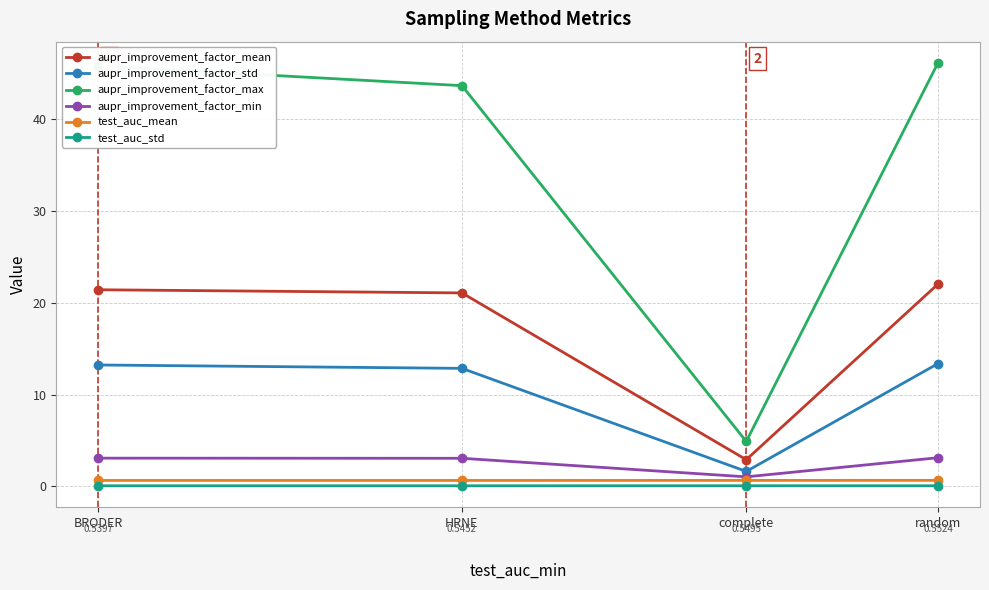

What is the difference between the aupr_improvement_factor_mean values at random and BRODER?

0.6